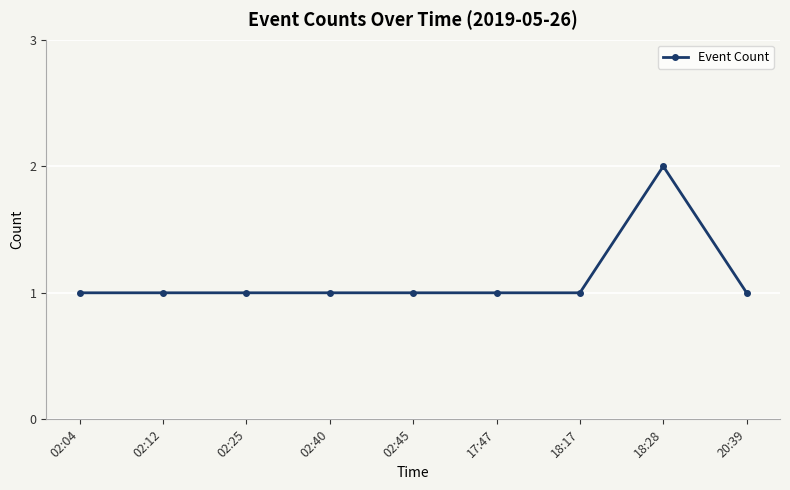

What is the minimum value shown in the chart?

1